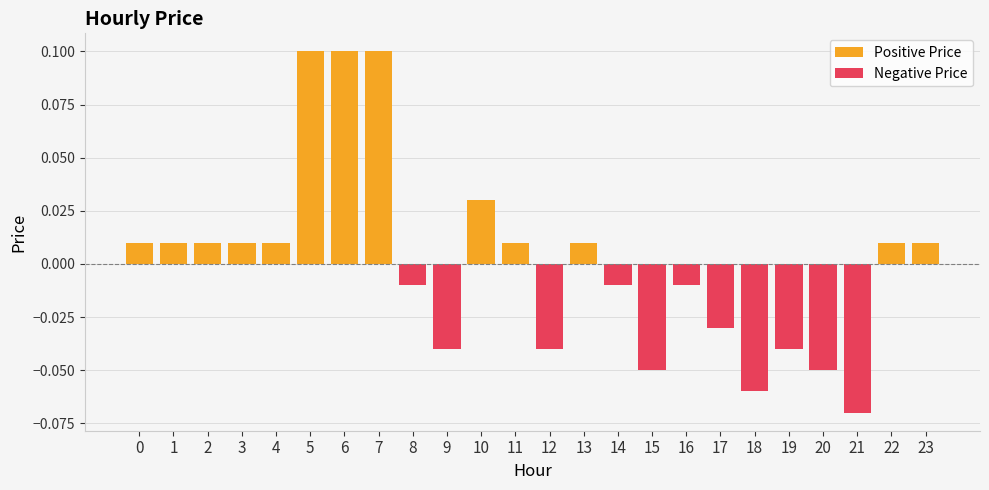

How many data points in Positive Price are above 0?

13